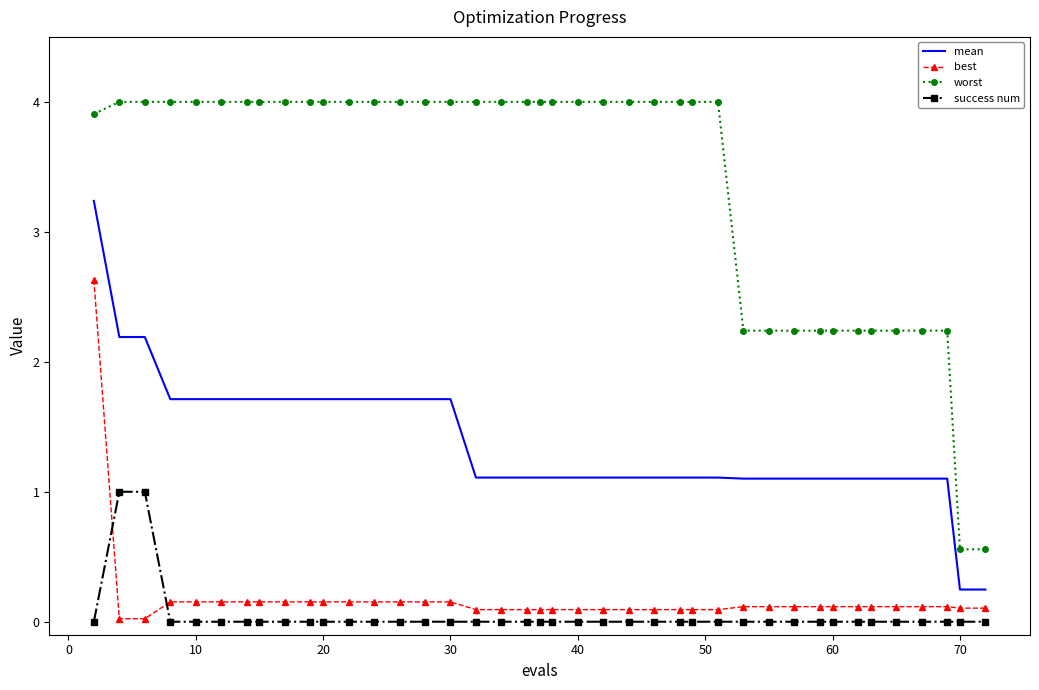

True or false: best and success num cross at least once.

True